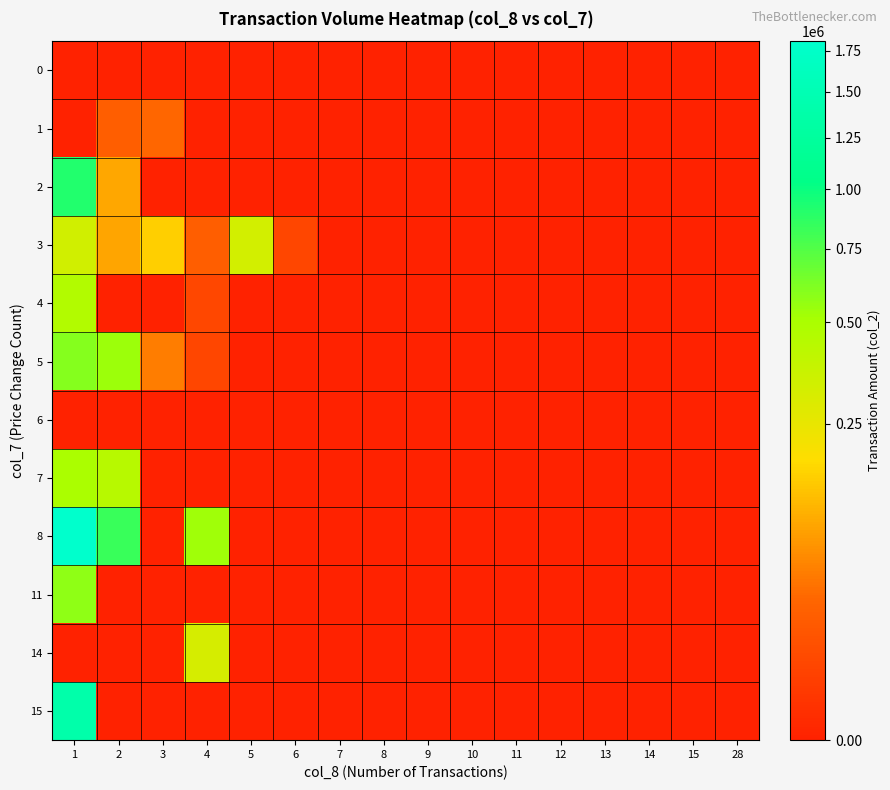

The 15 series shows 0 at 13. True or false?

True